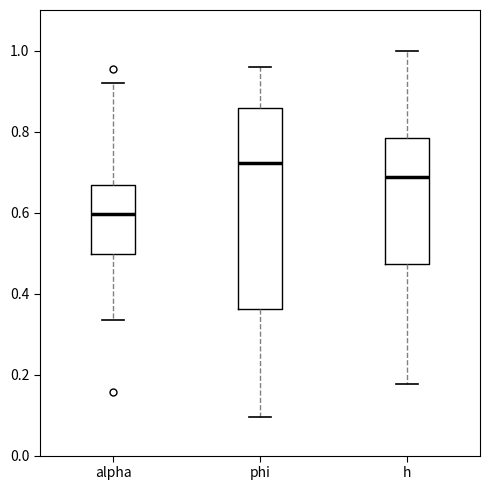

Reading left to right, transcribe this box plot: for each box, give where its median line is, the range the box spans, and where its two whiskers end, as read against the y-axis. The values are not printed on the chart, so give them approximately, as read against the axis.

alpha: median 0.60, box 0.50 to 0.66, whiskers 0.34 to 0.92
phi: median 0.72, box 0.36 to 0.86, whiskers 0.10 to 0.96
h: median 0.68, box 0.48 to 0.78, whiskers 0.18 to 1.00